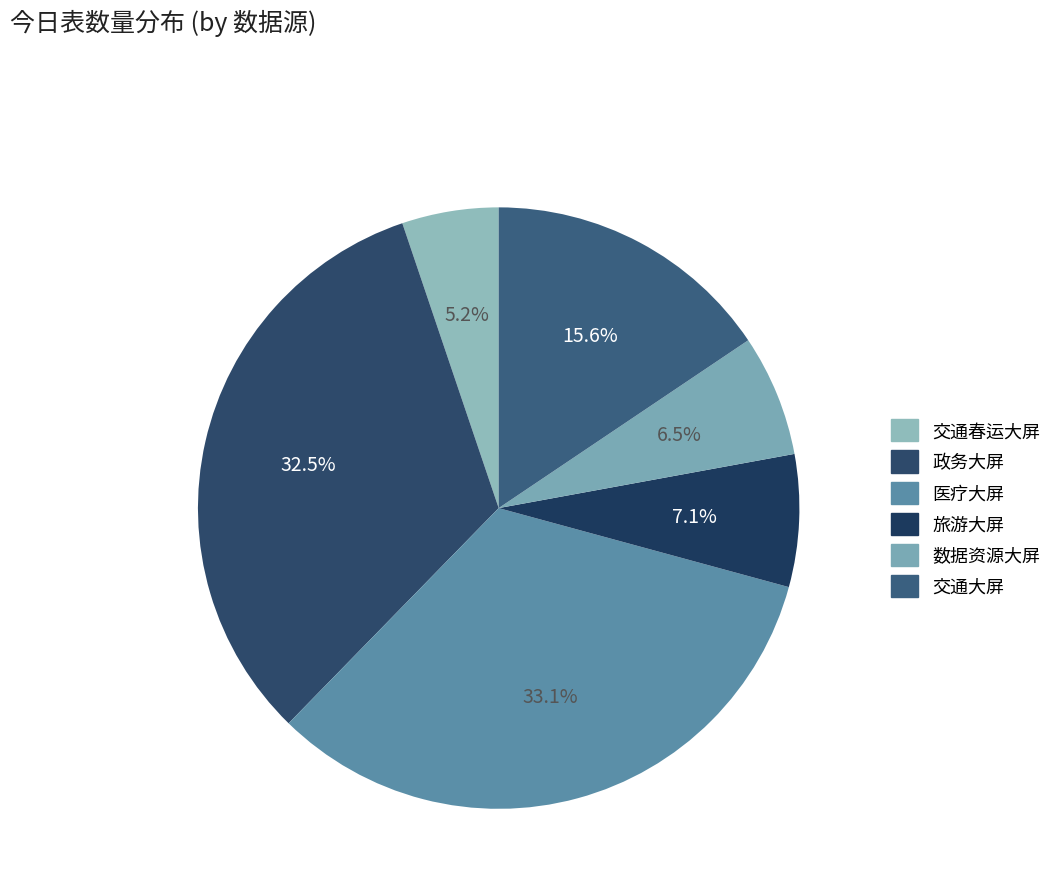

What portion of the pie excludes 旅游大屏?

92.9%